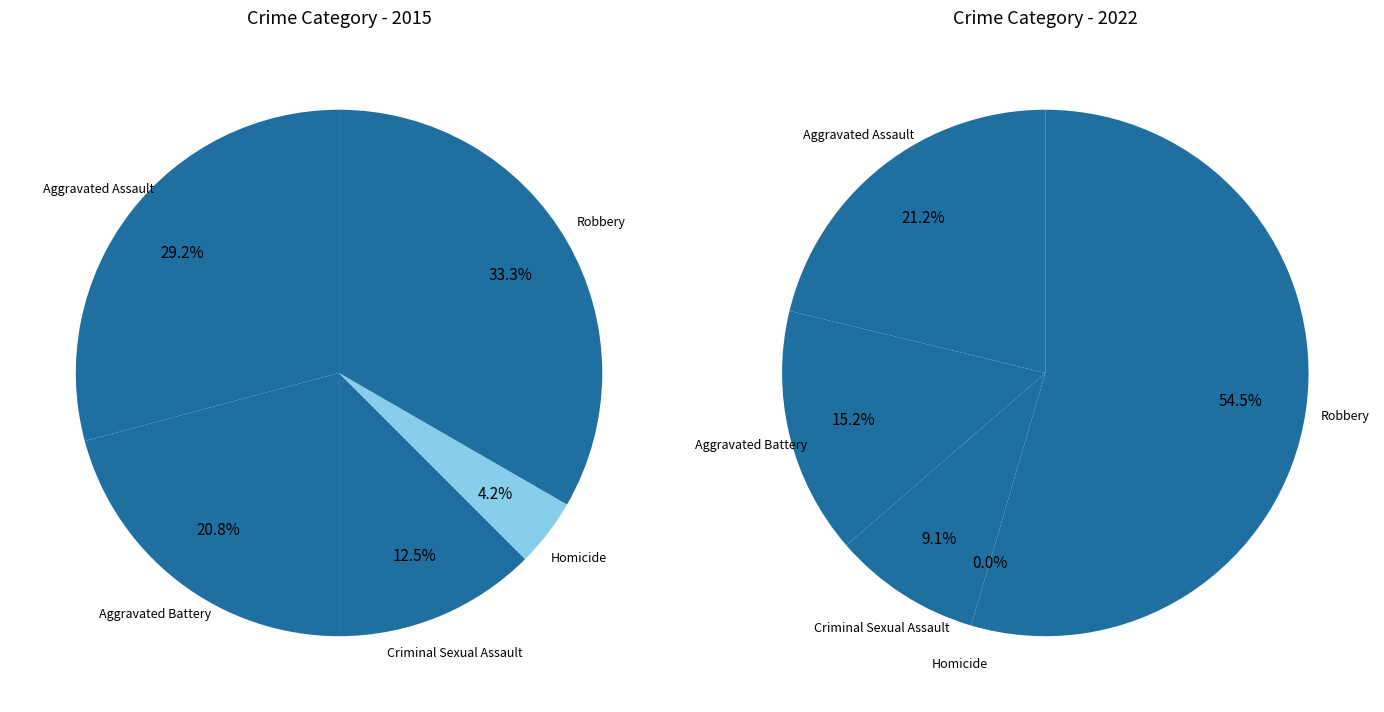

Is it true that 3 is 0% of the pie?

True